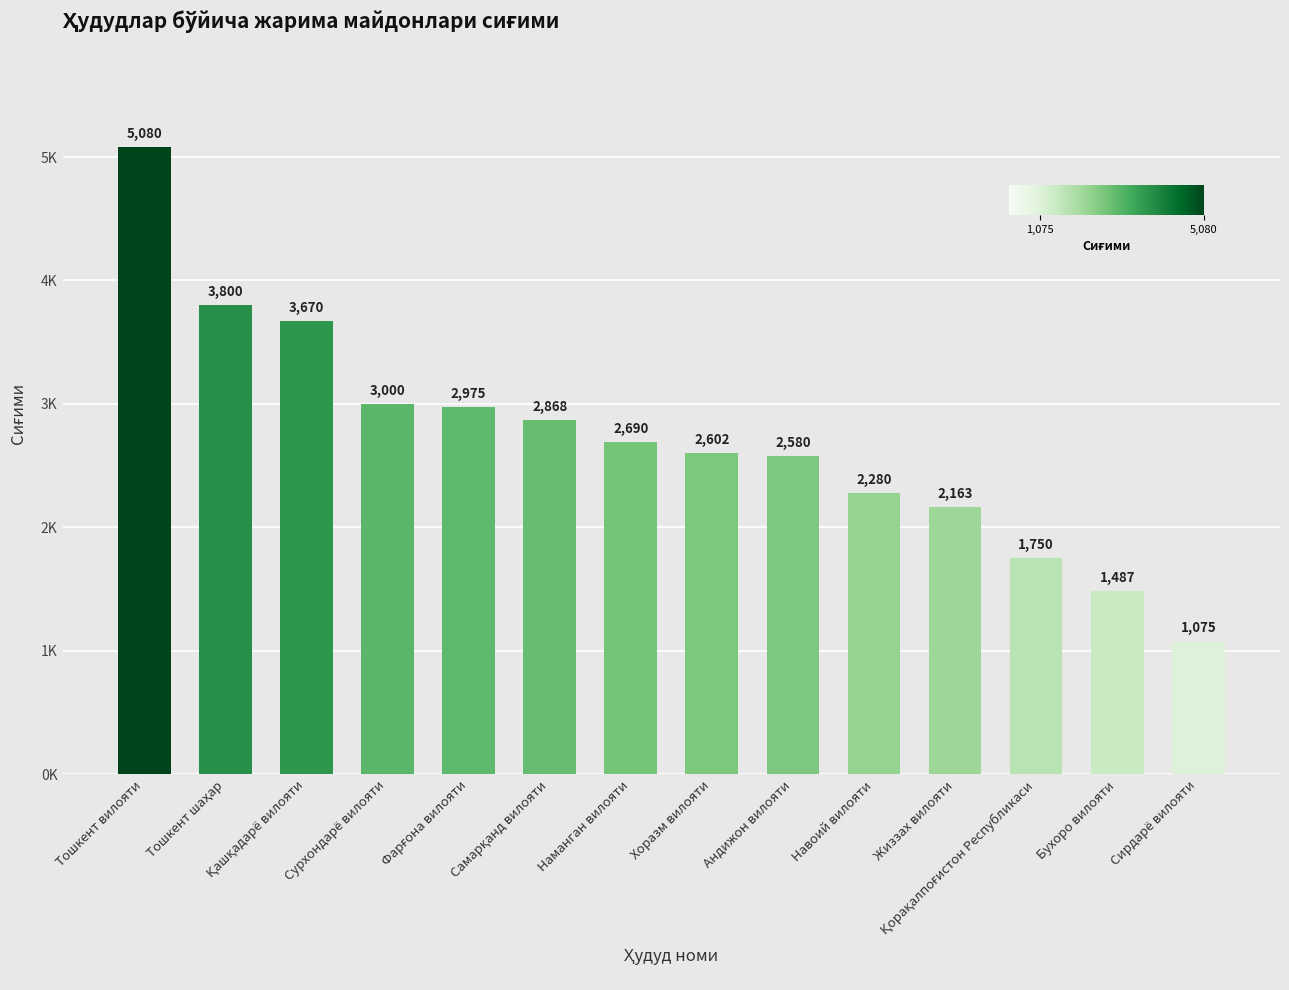

What is the greatest value displayed?

5080